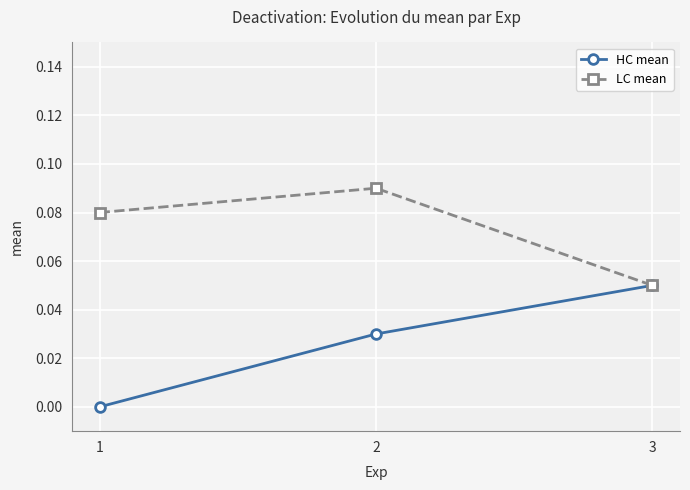

List the labels in order of LC mean value, largest first.

2, 1, 3